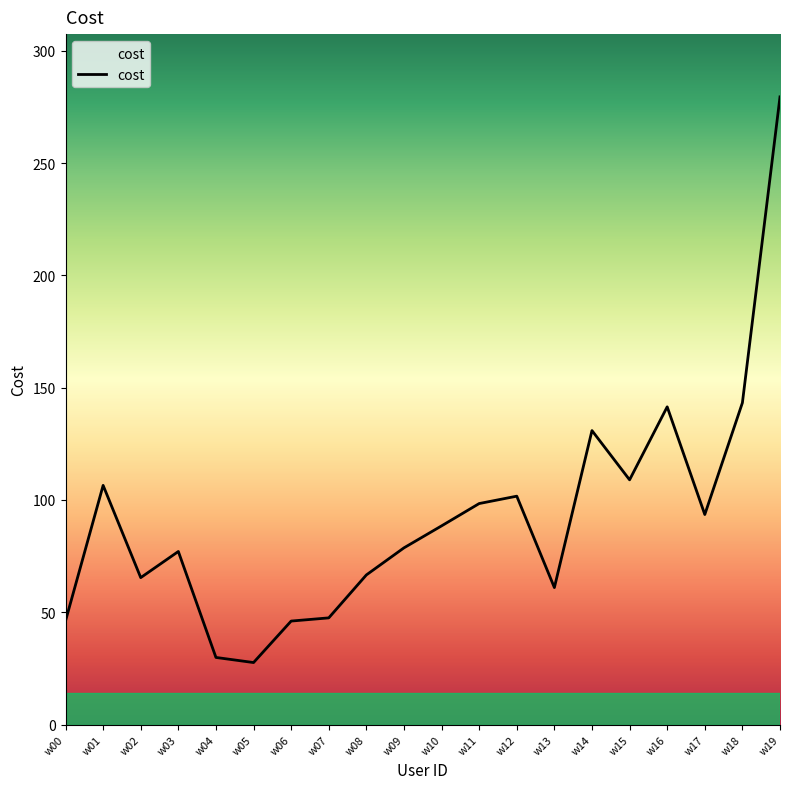

What is the sum of all values?

1838.9